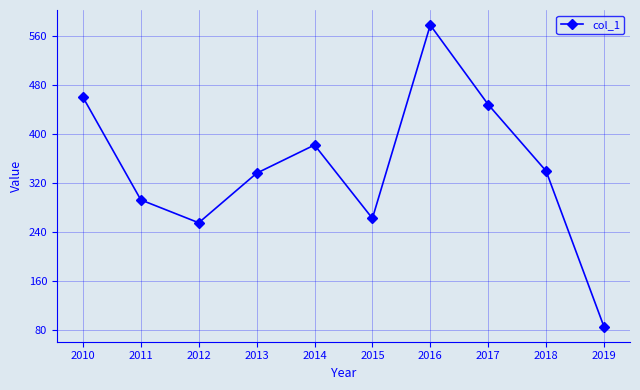

Which label corresponds to the smallest value in the chart?

2019